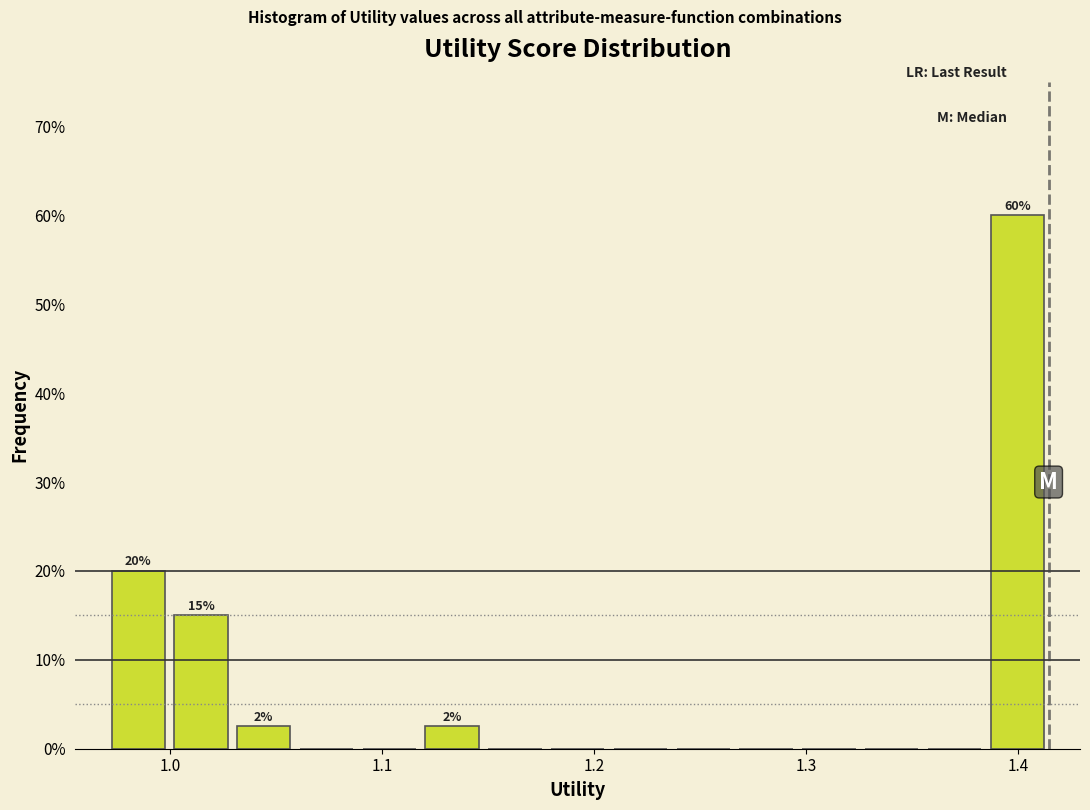

Read against the x-axis, roughly where is the centre of the tallest bar?

1.40